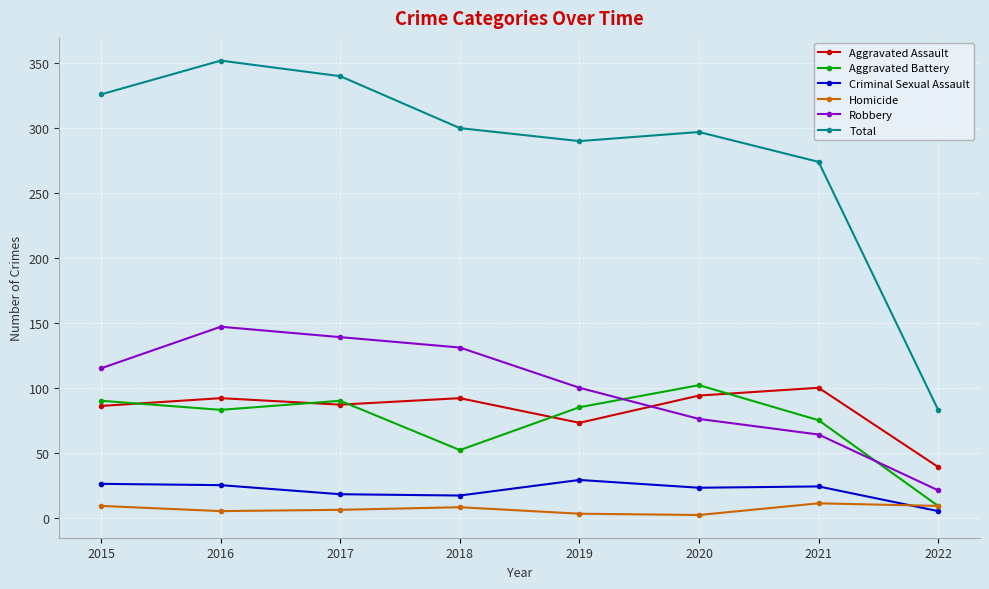

Which series changed the most between 2016 and 2021?

Robbery